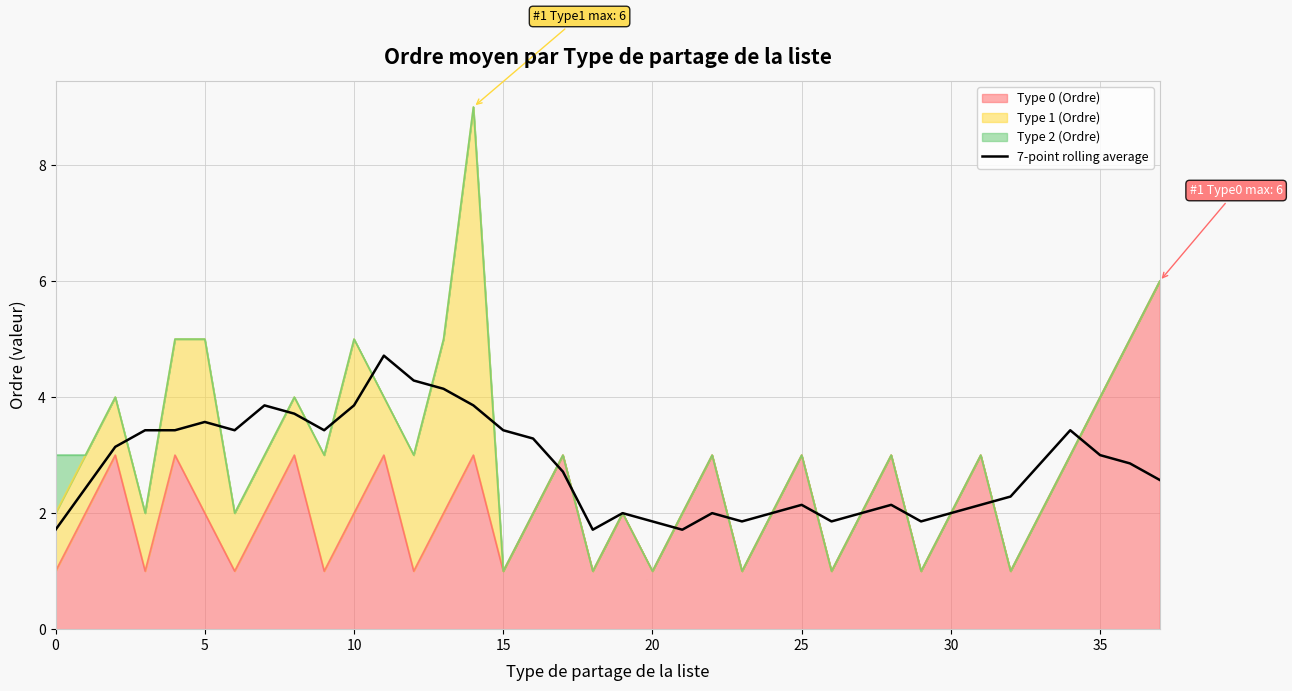

What is the average value?

2.8